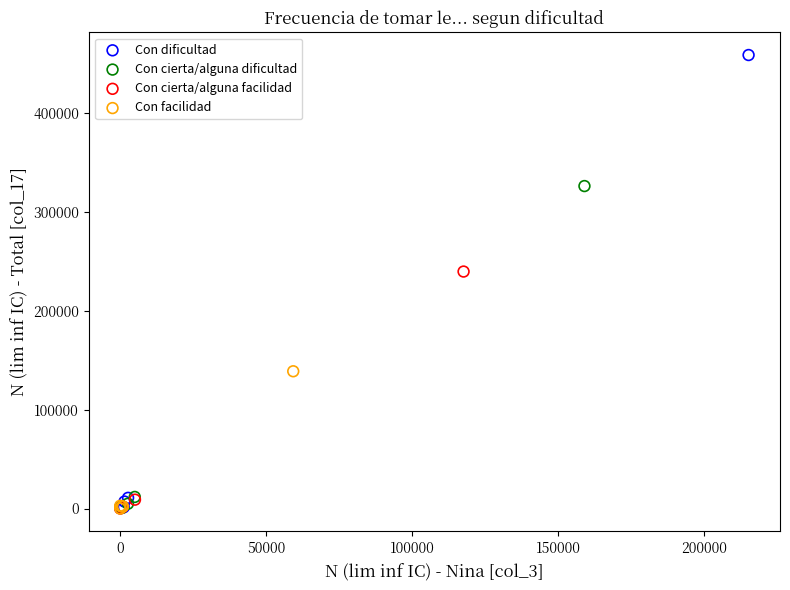

Which series contains the highest Y value?

Con dificultad